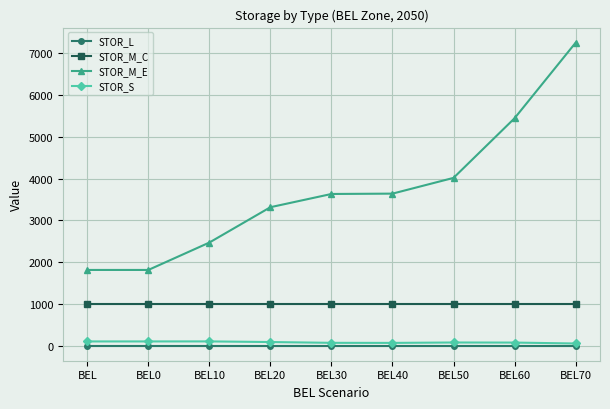

Rank the series by their maximum value, from highest to lowest.

STOR_M_E, STOR_M_C, STOR_S, STOR_L